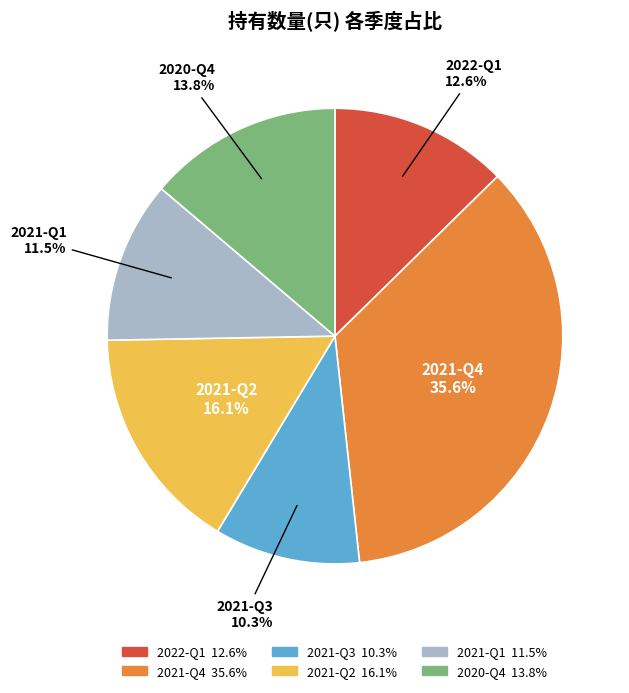

What is the total percentage of 2022-Q1 and 2021-Q1?

24.1%